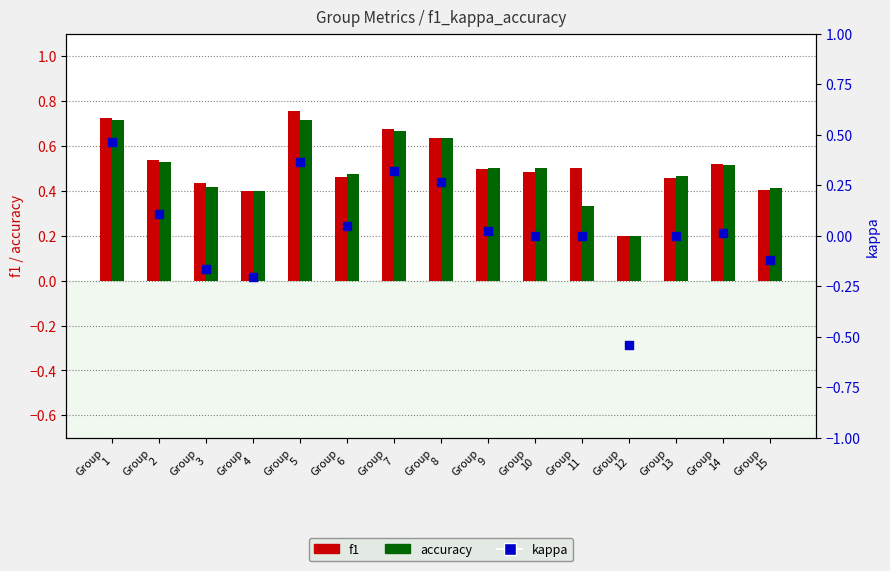

At how many categories does at least one series exceed 0?

15